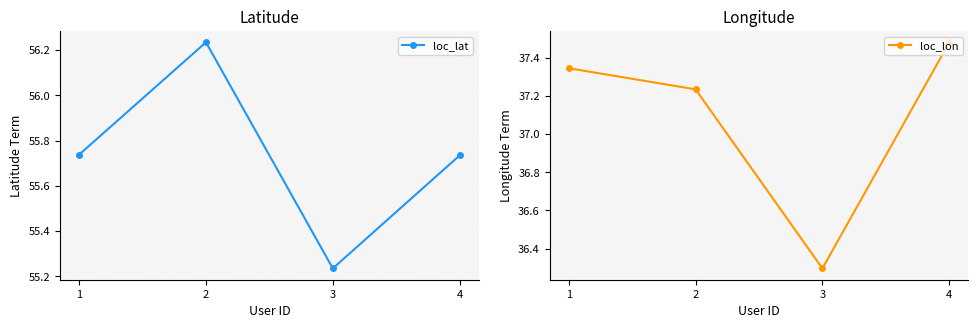

Is it true that loc_lat equals 80.7 at 3?

False